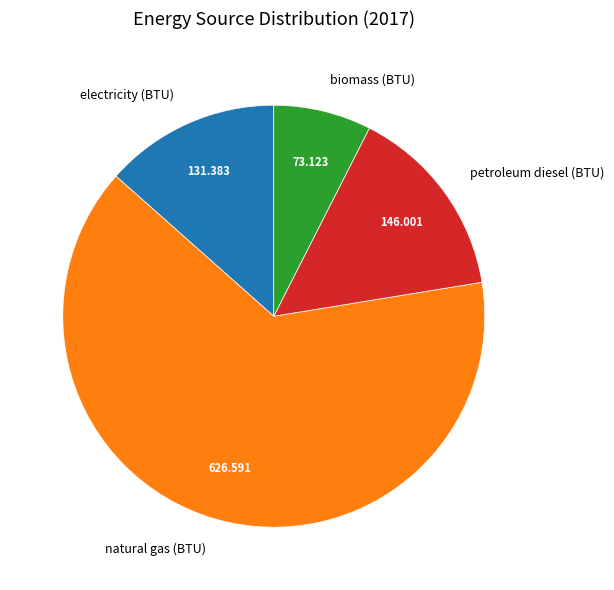

Does natural gas (BTU) account for over 50% of the chart?

Yes